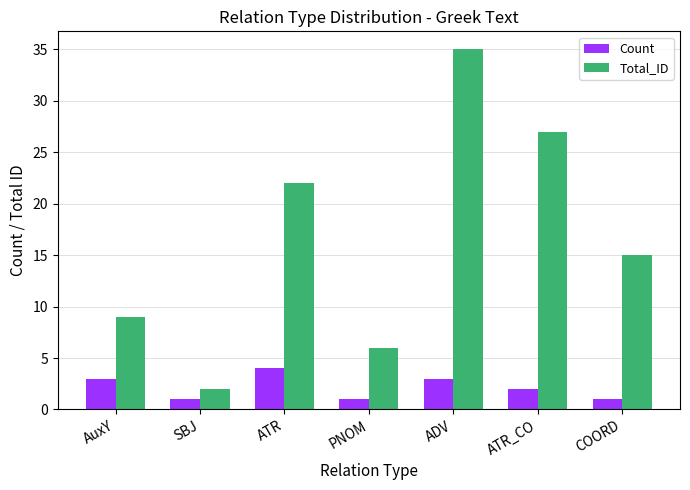

What is the average value of the Count series?

2